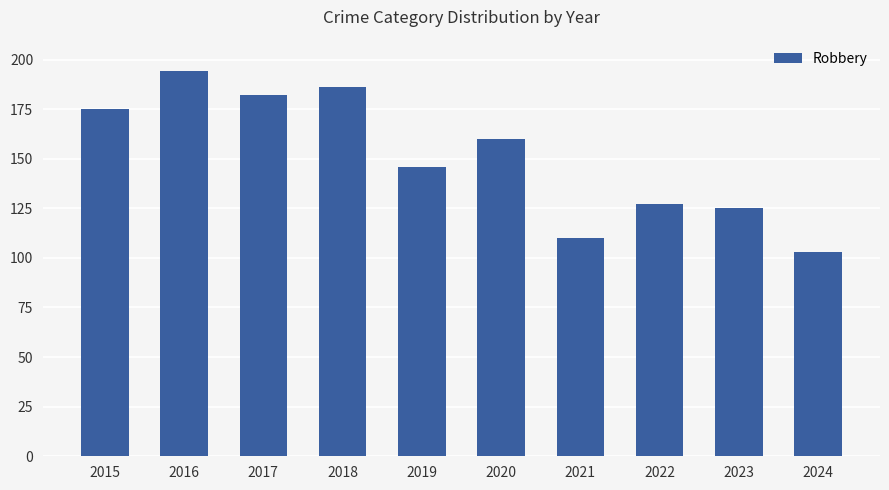

What is the average value?

151